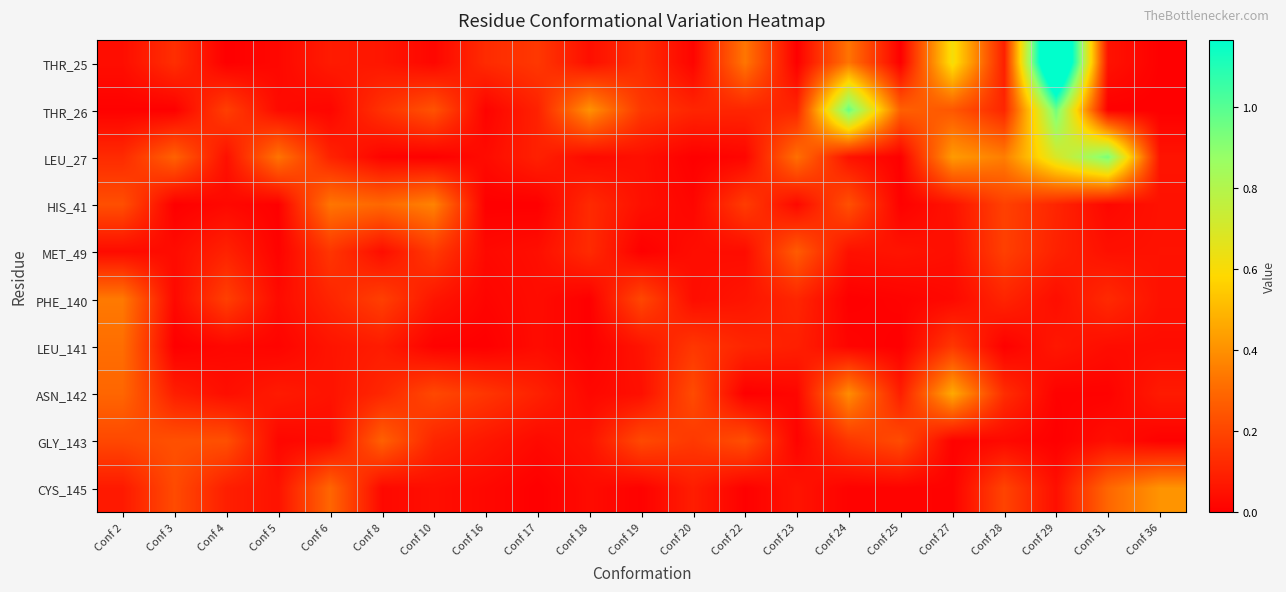

Reading left to right, what are all the values shown in this chart?

THR_25: Conf 2=0.0	Conf 3=0.1	Conf 4=0.0	Conf 5=0.0	Conf 6=0.1	Conf 8=0.1	Conf 10=0.0	Conf 16=0.1	Conf 17=0.2	Conf 18=0.0	Conf 19=0.1	Conf 20=0.0	Conf 22=0.3	Conf 23=0.0	Conf 24=0.3	Conf 25=0.0	Conf 27=0.6	Conf 28=0.1	Conf 29=1.7	Conf 31=0.1	Conf 36=0.0
THR_26: Conf 2=0.0	Conf 3=0.0	Conf 4=0.2	Conf 5=0.0	Conf 6=0.0	Conf 8=0.1	Conf 10=0.2	Conf 16=0.0	Conf 17=0.1	Conf 18=0.4	Conf 19=0.2	Conf 20=0.1	Conf 22=0.1	Conf 23=0.1	Conf 24=1.0	Conf 25=0.3	Conf 27=0.2	Conf 28=0.1	Conf 29=1.0	Conf 31=0.0	Conf 36=0.0
LEU_27: Conf 2=0.1	Conf 3=0.3	Conf 4=0.0	Conf 5=0.3	Conf 6=0.1	Conf 8=0.0	Conf 10=0.0	Conf 16=0.0	Conf 17=0.1	Conf 18=0.0	Conf 19=0.0	Conf 20=0.0	Conf 22=0.0	Conf 23=0.3	Conf 24=0.1	Conf 25=0.0	Conf 27=0.4	Conf 28=0.4	Conf 29=0.7	Conf 31=0.9	Conf 36=0.1
HIS_41: Conf 2=0.2	Conf 3=0.0	Conf 4=0.0	Conf 5=0.0	Conf 6=0.3	Conf 8=0.3	Conf 10=0.4	Conf 16=0.0	Conf 17=0.0	Conf 18=0.1	Conf 19=0.0	Conf 20=0.0	Conf 22=0.2	Conf 23=0.0	Conf 24=0.2	Conf 25=0.0	Conf 27=0.1	Conf 28=0.2	Conf 29=0.1	Conf 31=0.0	Conf 36=0.1
MET_49: Conf 2=0.0	Conf 3=0.0	Conf 4=0.1	Conf 5=0.0	Conf 6=0.2	Conf 8=0.0	Conf 10=0.2	Conf 16=0.0	Conf 17=0.0	Conf 18=0.1	Conf 19=0.0	Conf 20=0.0	Conf 22=0.0	Conf 23=0.3	Conf 24=0.0	Conf 25=0.1	Conf 27=0.0	Conf 28=0.2	Conf 29=0.1	Conf 31=0.0	Conf 36=0.1
PHE_140: Conf 2=0.3	Conf 3=0.0	Conf 4=0.2	Conf 5=0.0	Conf 6=0.1	Conf 8=0.2	Conf 10=0.1	Conf 16=0.0	Conf 17=0.0	Conf 18=0.0	Conf 19=0.2	Conf 20=0.0	Conf 22=0.1	Conf 23=0.1	Conf 24=0.0	Conf 25=0.0	Conf 27=0.0	Conf 28=0.1	Conf 29=0.0	Conf 31=0.1	Conf 36=0.1
LEU_141: Conf 2=0.3	Conf 3=0.0	Conf 4=0.0	Conf 5=0.0	Conf 6=0.1	Conf 8=0.1	Conf 10=0.0	Conf 16=0.0	Conf 17=0.0	Conf 18=0.0	Conf 19=0.1	Conf 20=0.2	Conf 22=0.1	Conf 23=0.1	Conf 24=0.0	Conf 25=0.0	Conf 27=0.2	Conf 28=0.0	Conf 29=0.1	Conf 31=0.0	Conf 36=0.0
ASN_142: Conf 2=0.3	Conf 3=0.1	Conf 4=0.0	Conf 5=0.1	Conf 6=0.1	Conf 8=0.1	Conf 10=0.2	Conf 16=0.2	Conf 17=0.1	Conf 18=0.0	Conf 19=0.0	Conf 20=0.2	Conf 22=0.0	Conf 23=0.0	Conf 24=0.4	Conf 25=0.1	Conf 27=0.5	Conf 28=0.1	Conf 29=0.0	Conf 31=0.0	Conf 36=0.1
GLY_143: Conf 2=0.2	Conf 3=0.2	Conf 4=0.2	Conf 5=0.0	Conf 6=0.0	Conf 8=0.3	Conf 10=0.1	Conf 16=0.1	Conf 17=0.0	Conf 18=0.1	Conf 19=0.2	Conf 20=0.2	Conf 22=0.2	Conf 23=0.0	Conf 24=0.2	Conf 25=0.2	Conf 27=0.0	Conf 28=0.0	Conf 29=0.0	Conf 31=0.0	Conf 36=0.0
CYS_145: Conf 2=0.1	Conf 3=0.2	Conf 4=0.1	Conf 5=0.1	Conf 6=0.3	Conf 8=0.0	Conf 10=0.0	Conf 16=0.0	Conf 17=0.0	Conf 18=0.0	Conf 19=0.0	Conf 20=0.1	Conf 22=0.0	Conf 23=0.1	Conf 24=0.0	Conf 25=0.0	Conf 27=0.0	Conf 28=0.2	Conf 29=0.0	Conf 31=0.3	Conf 36=0.4